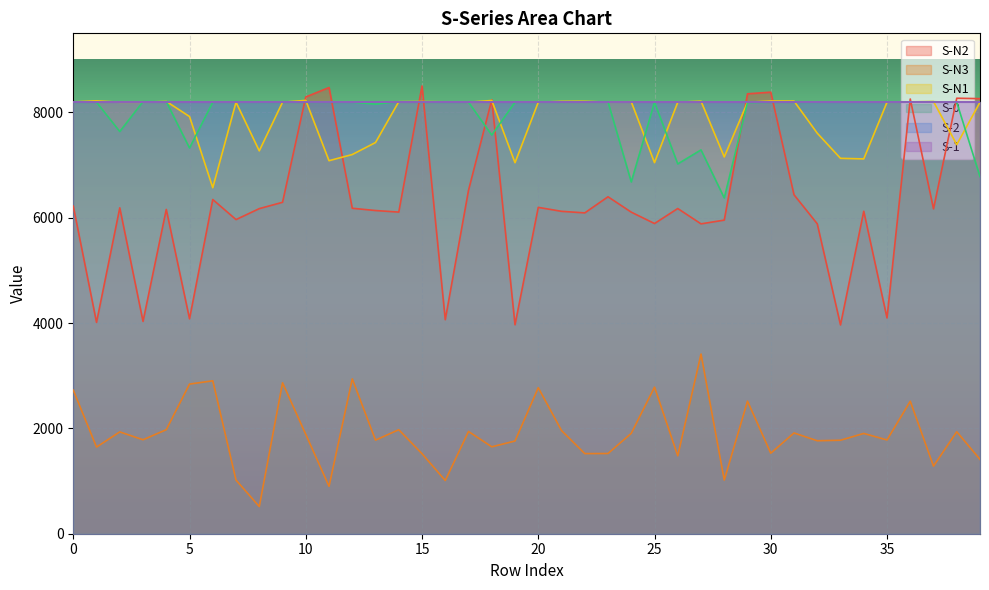

What is the label of the 34th point from the left?

33